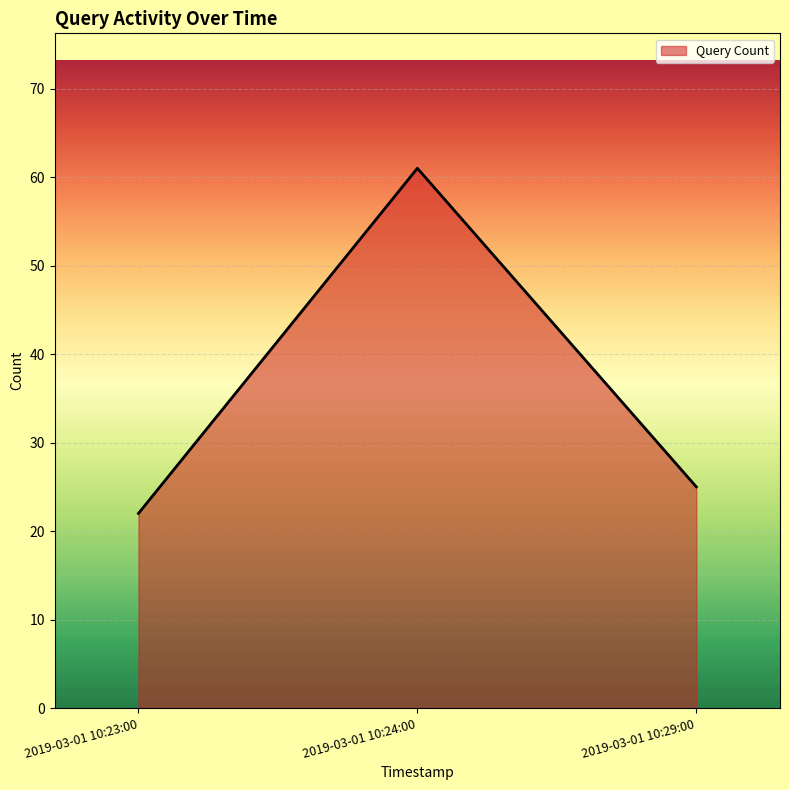

The chart shows a value of 61 at 2019-03-01 10:24:00. True or false?

True